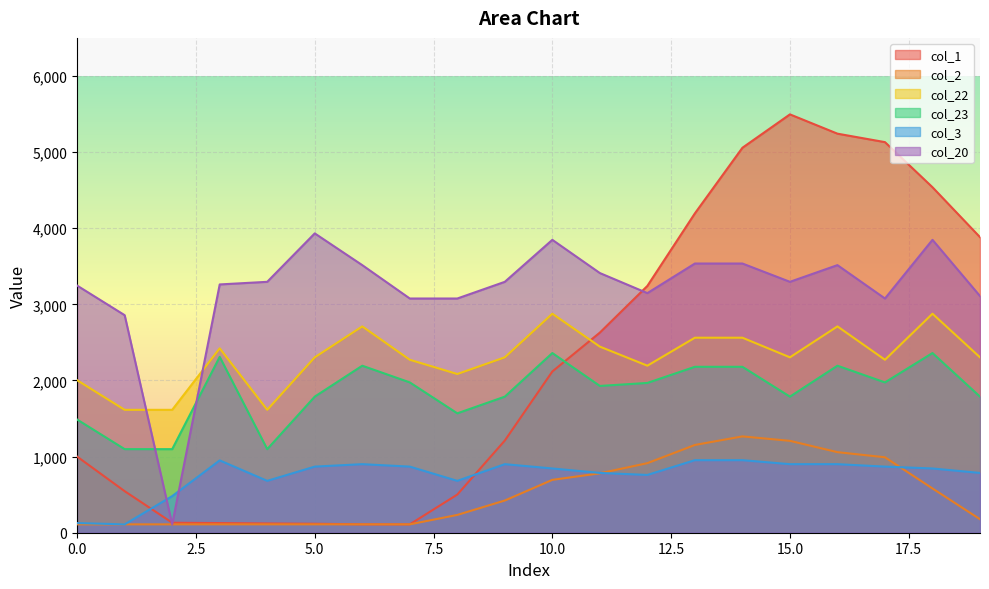

How many data points in col_2 are less than 423?

10